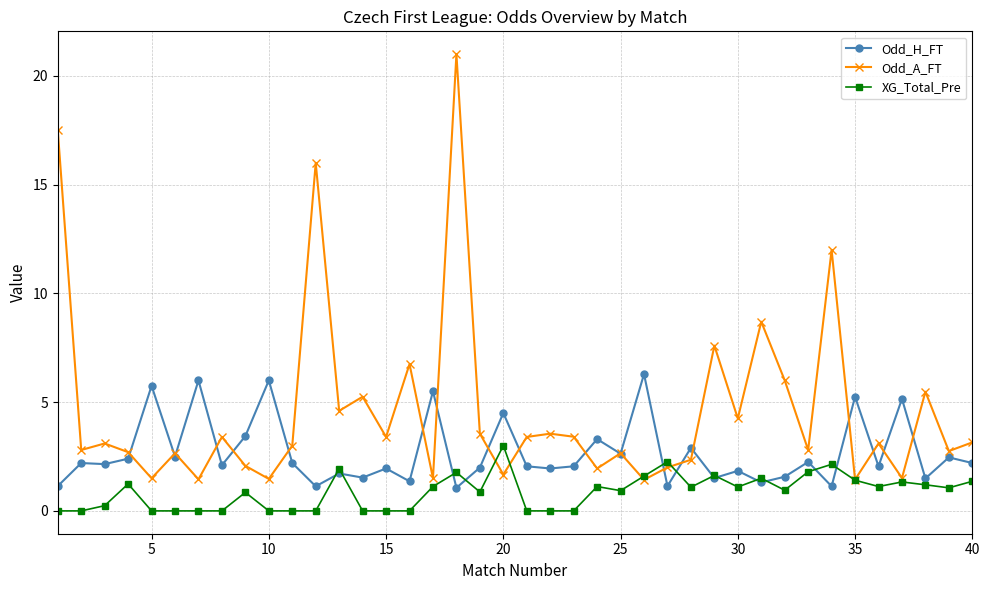

Which series has the largest total across all categories?

Odd_A_FT